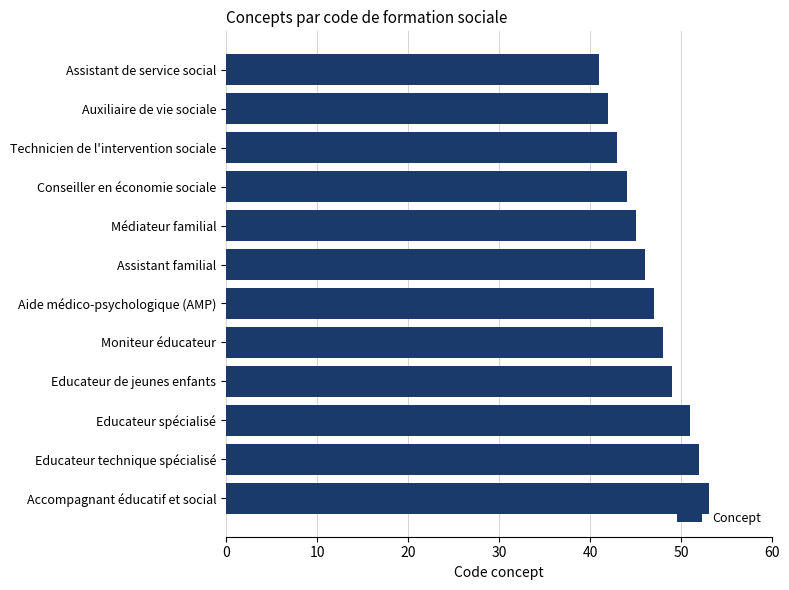

How many data points does each series have?

12